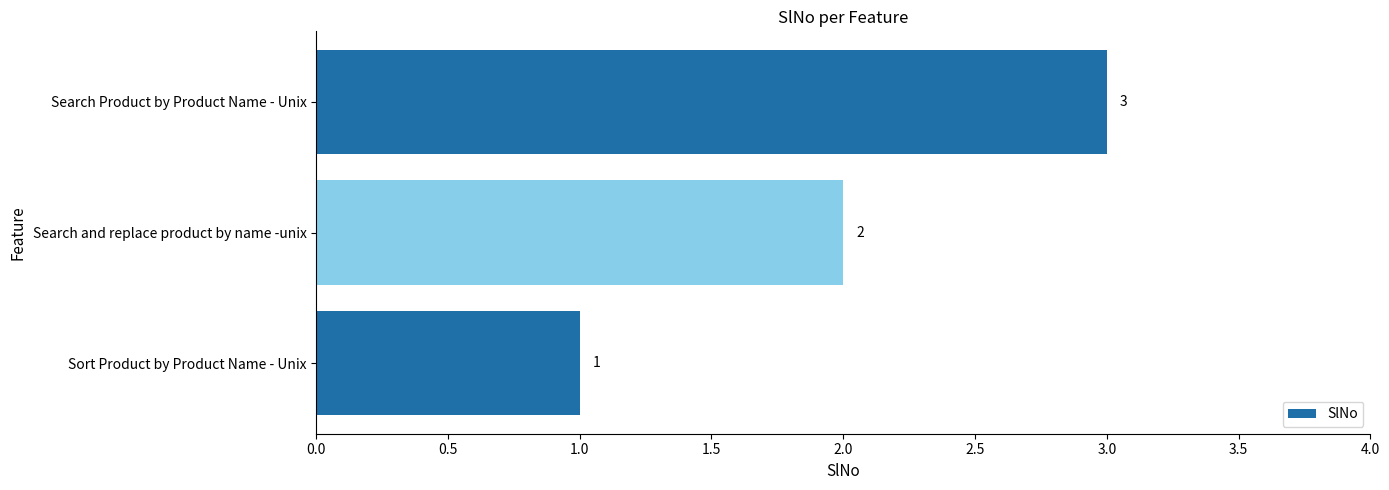

Between Sort Product by Product Name - Unix and Search Product by Product Name - Unix, which is larger?

Search Product by Product Name - Unix